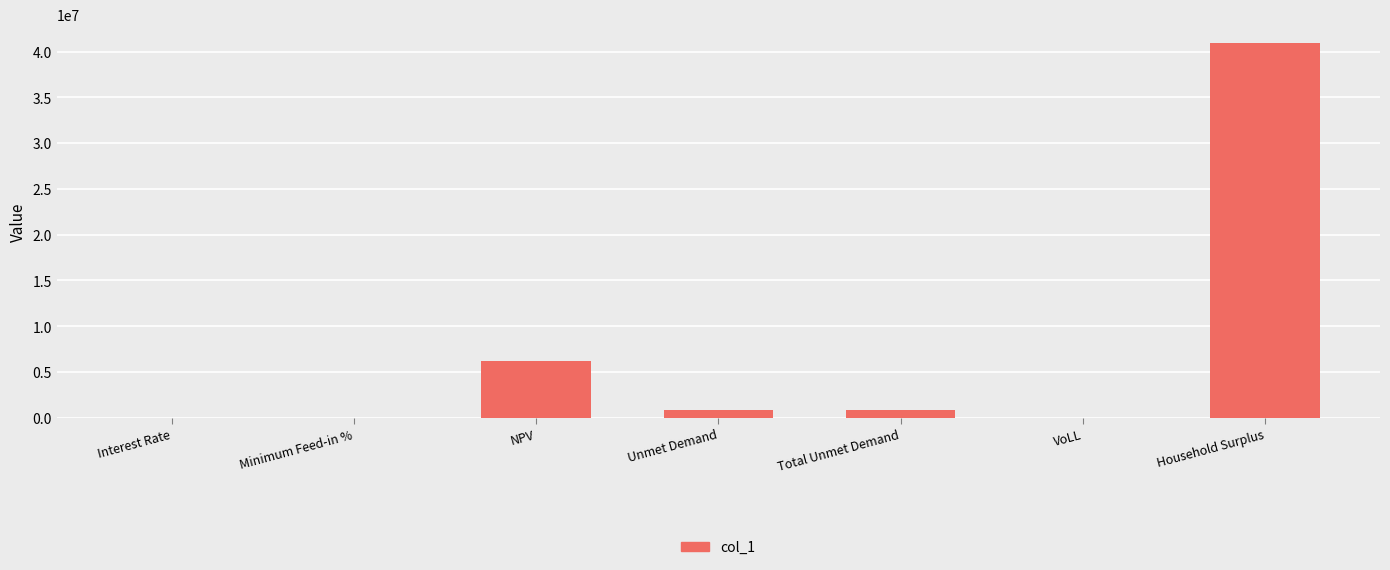

What is the maximum value shown in the chart?

40919982.7